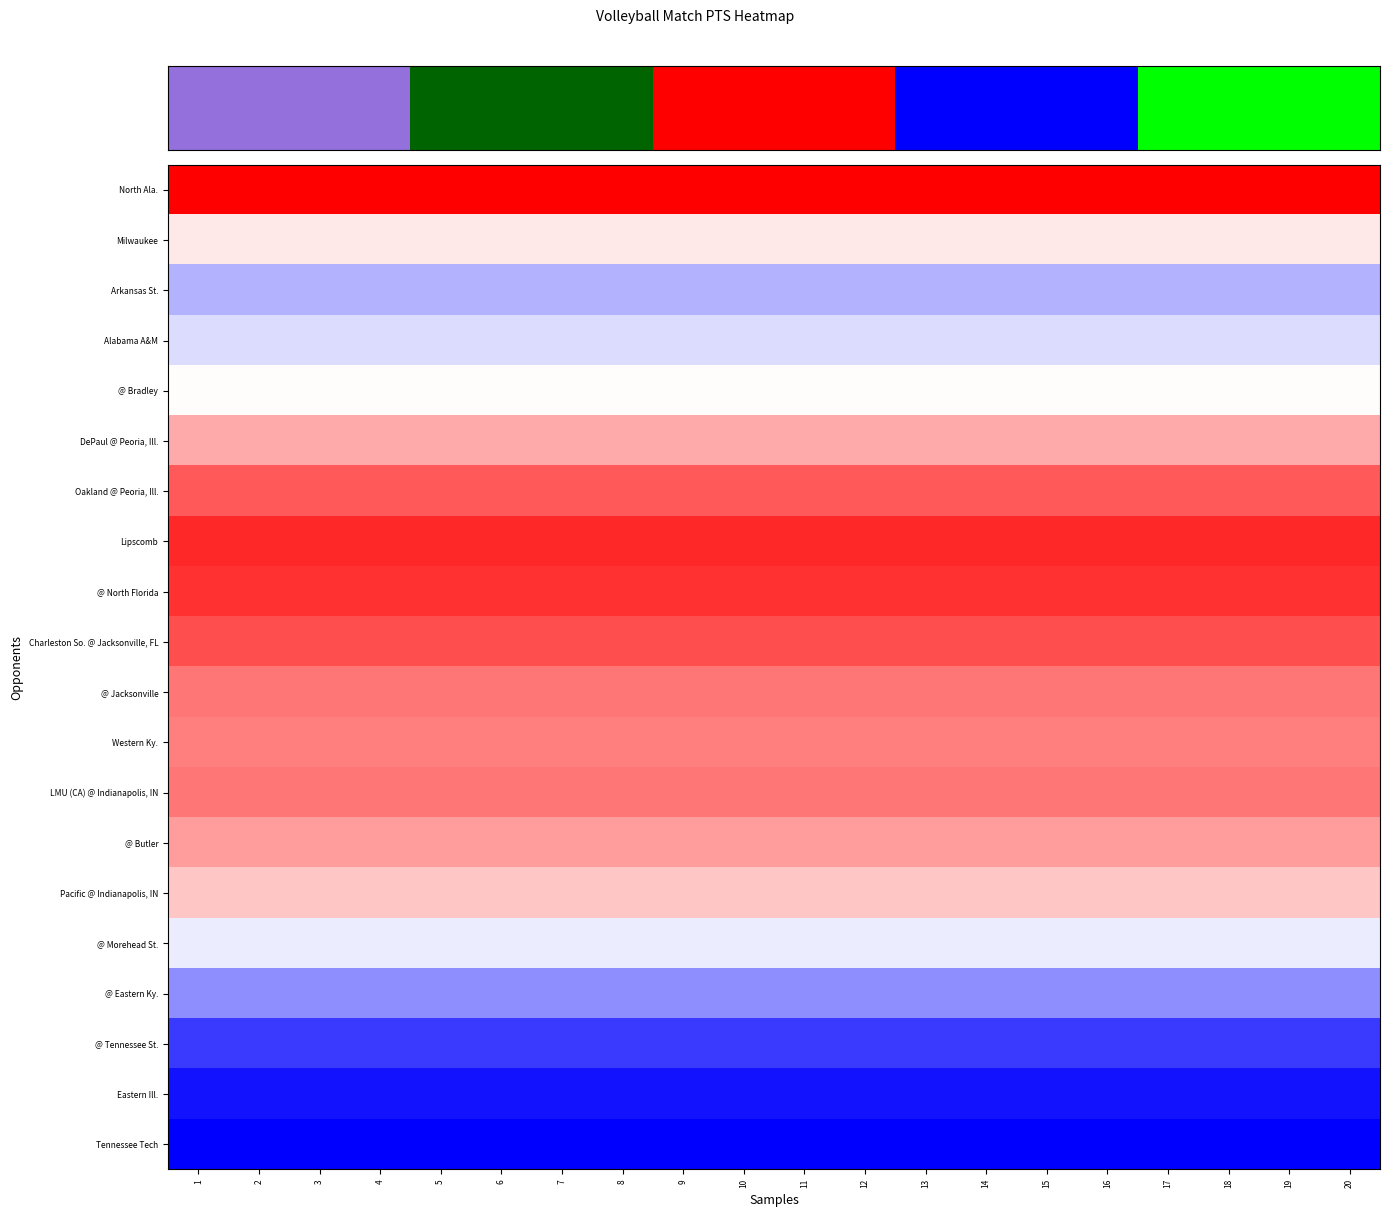

What is the total value across all series at 13?

94.3